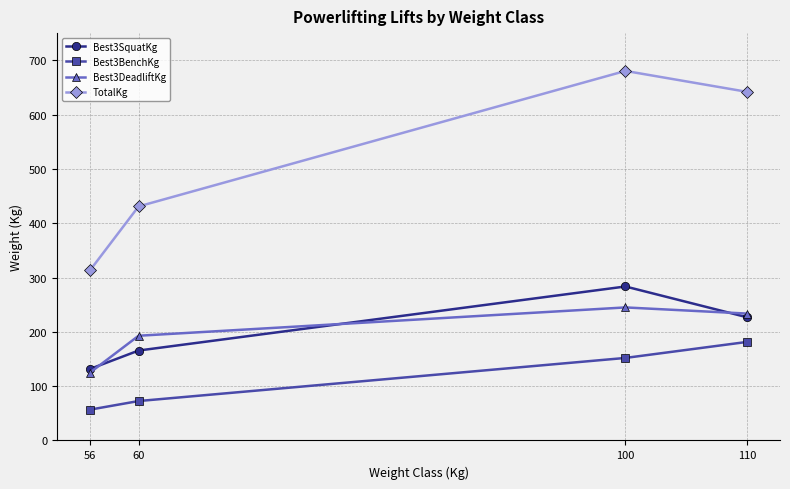

Read the TotalKg value at 110.

641.8